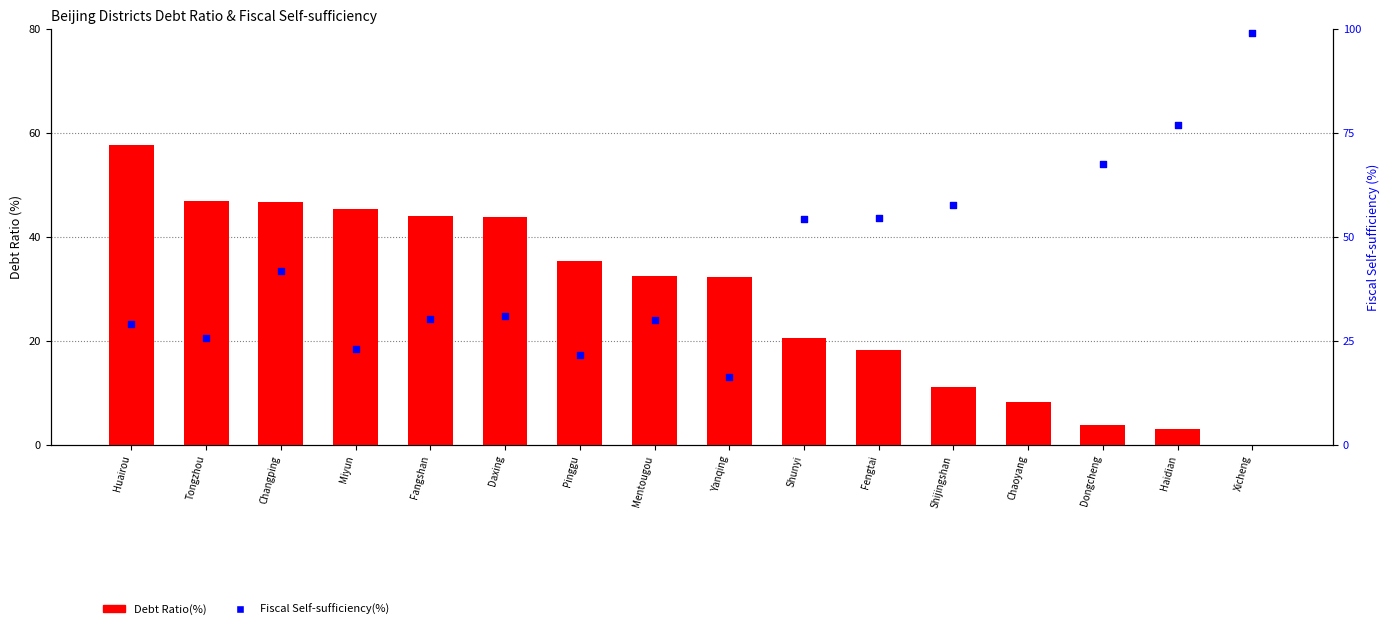

Which series has the largest Y range (max minus min)?

Fiscal Self-sufficiency(%)